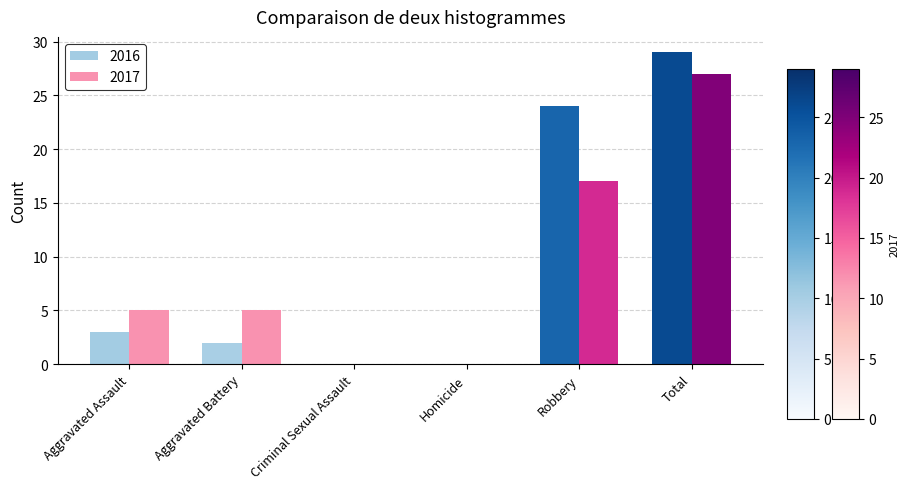

At which label is 2016 closest to 14?

Robbery